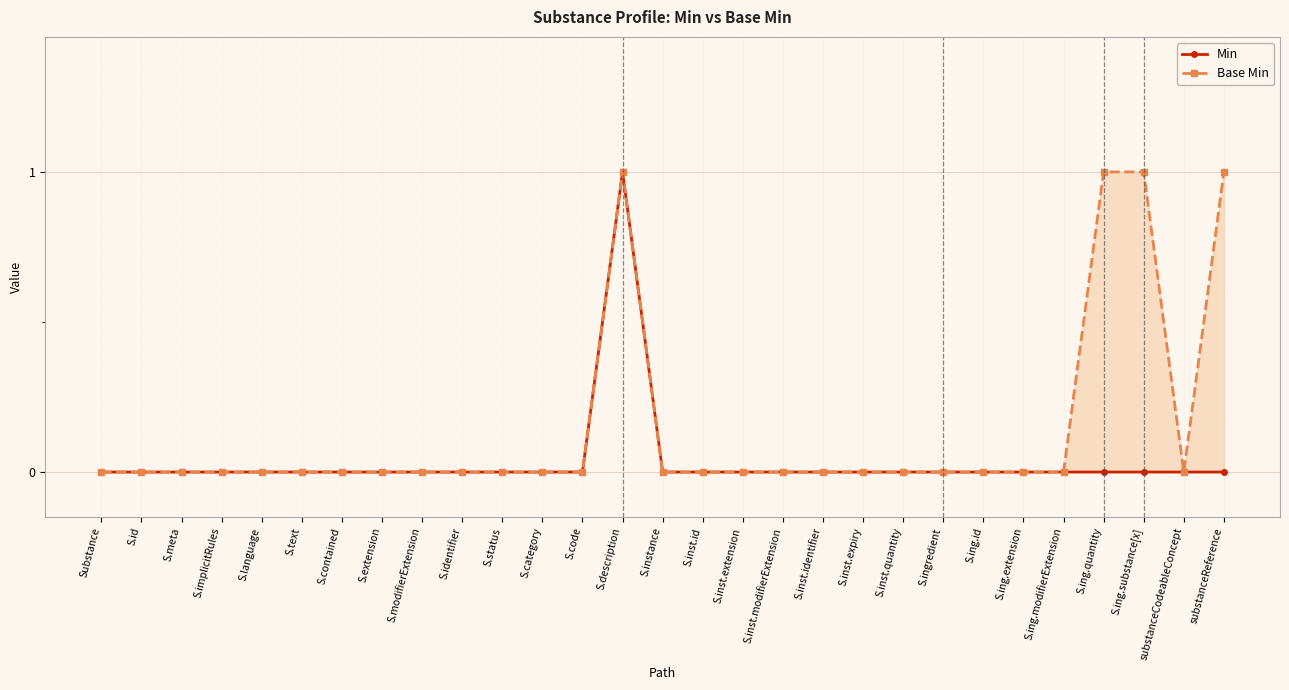

Rank the series at S.ing.extension from lowest to highest value.

Min, Base Min